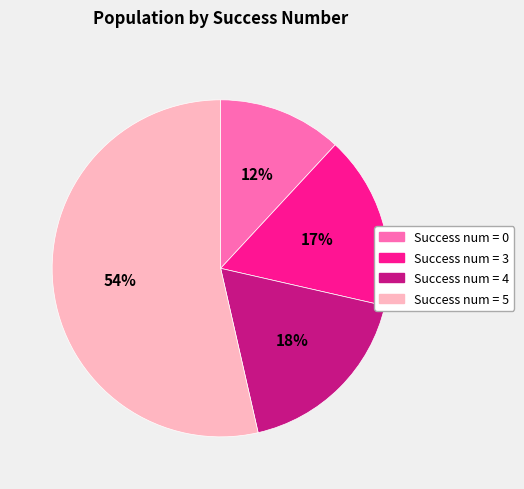

Does any single category account for the majority?

Yes